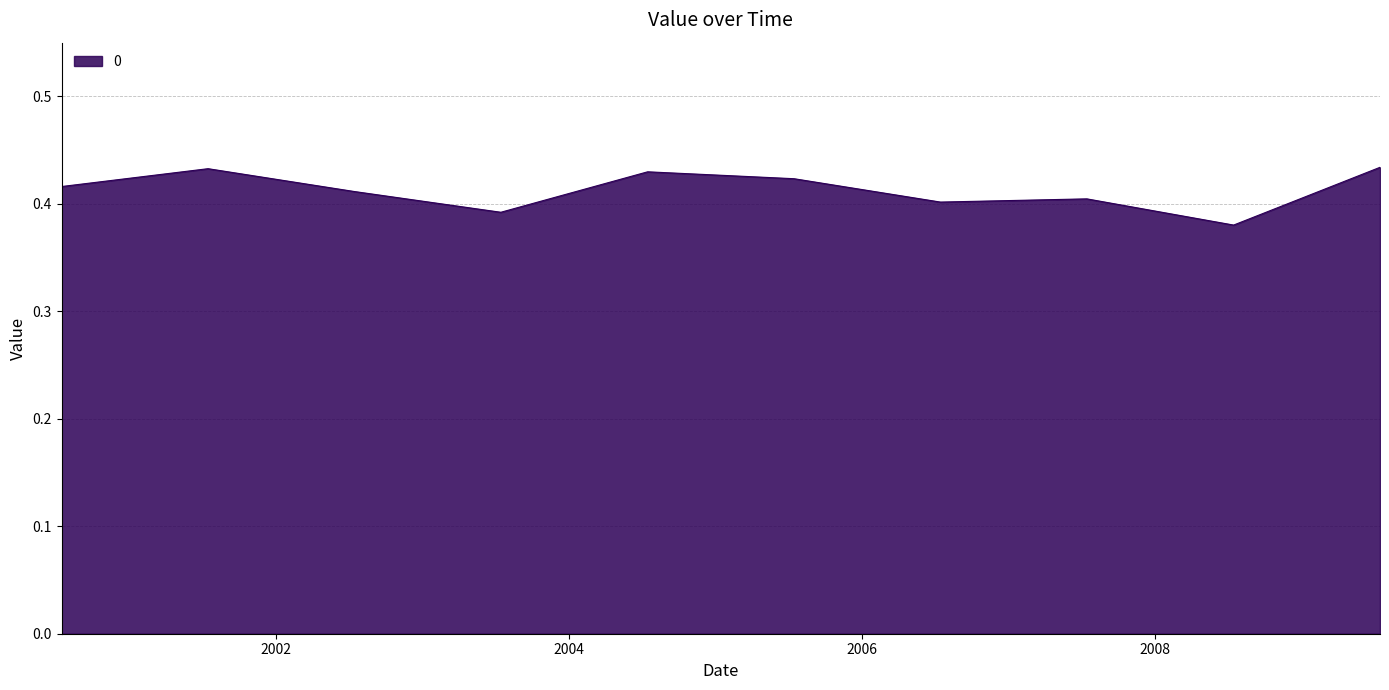

Is this an area chart (filled region under the line)?

Yes